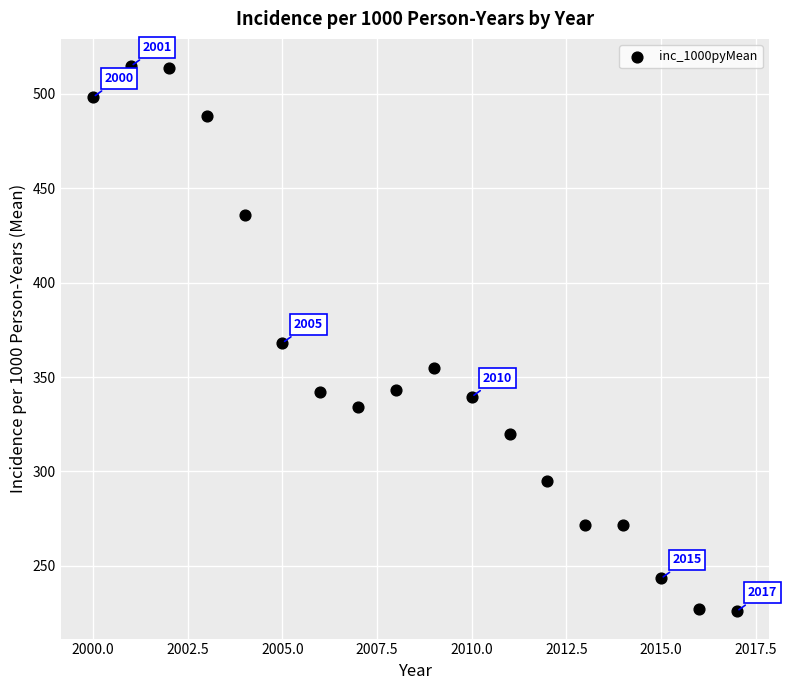

What is the range of Y values (max minus min)?

288.5